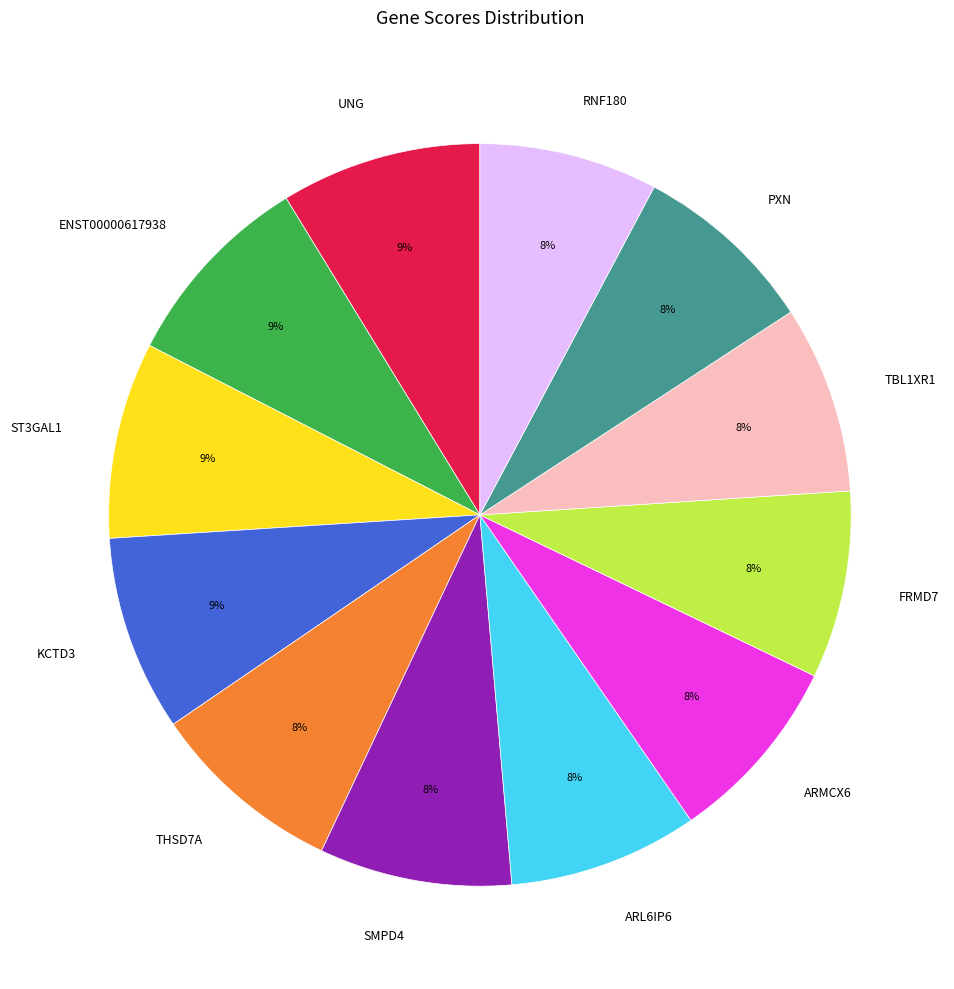

How many segments does this pie chart have?

12